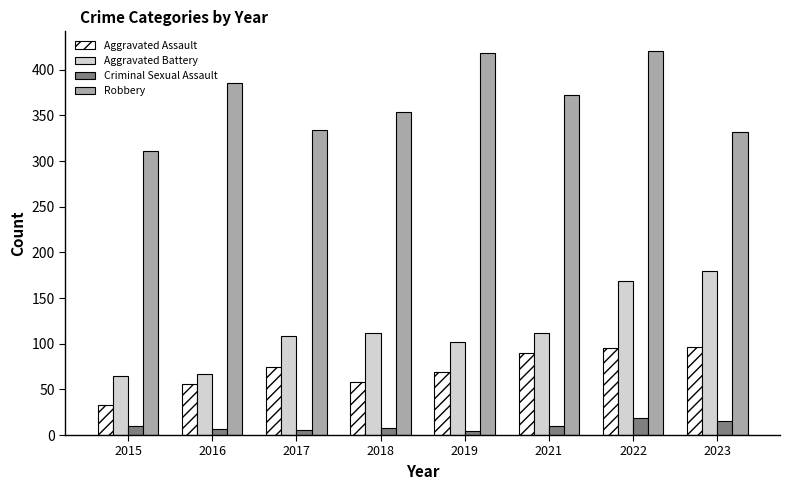

What is the difference between the Robbery values at 2022 and 2018?

67